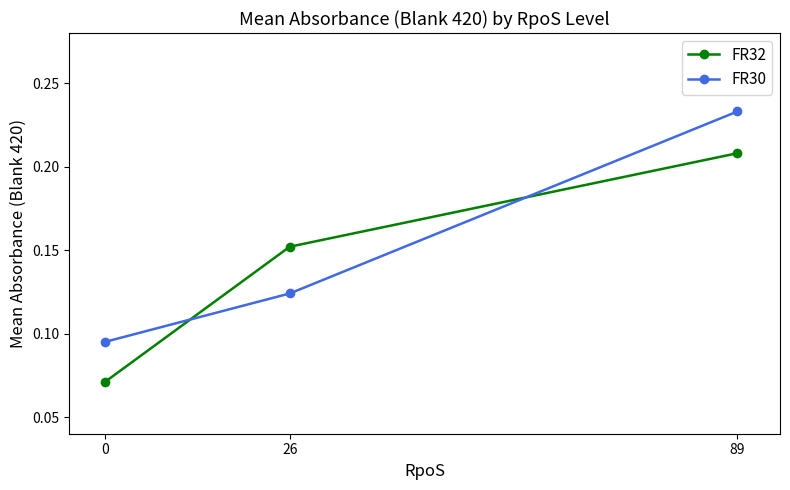

What is the sum of the FR30 values at 89 and 26?

0.4